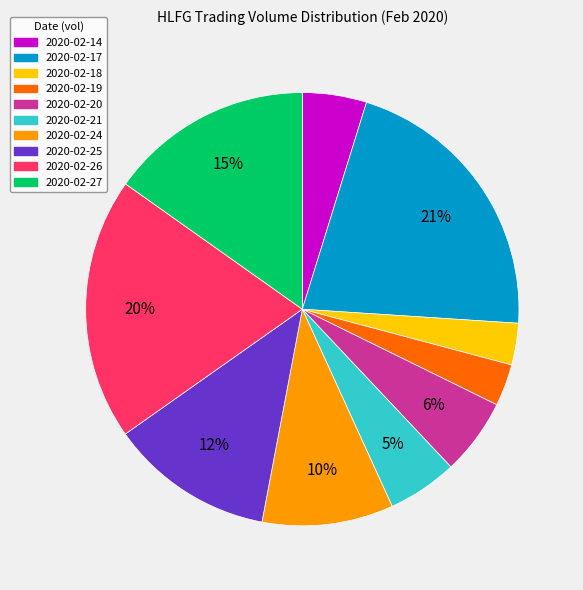

To the nearest percent, what is the combined percentage of 2020-02-25 and 2020-02-20?

18%